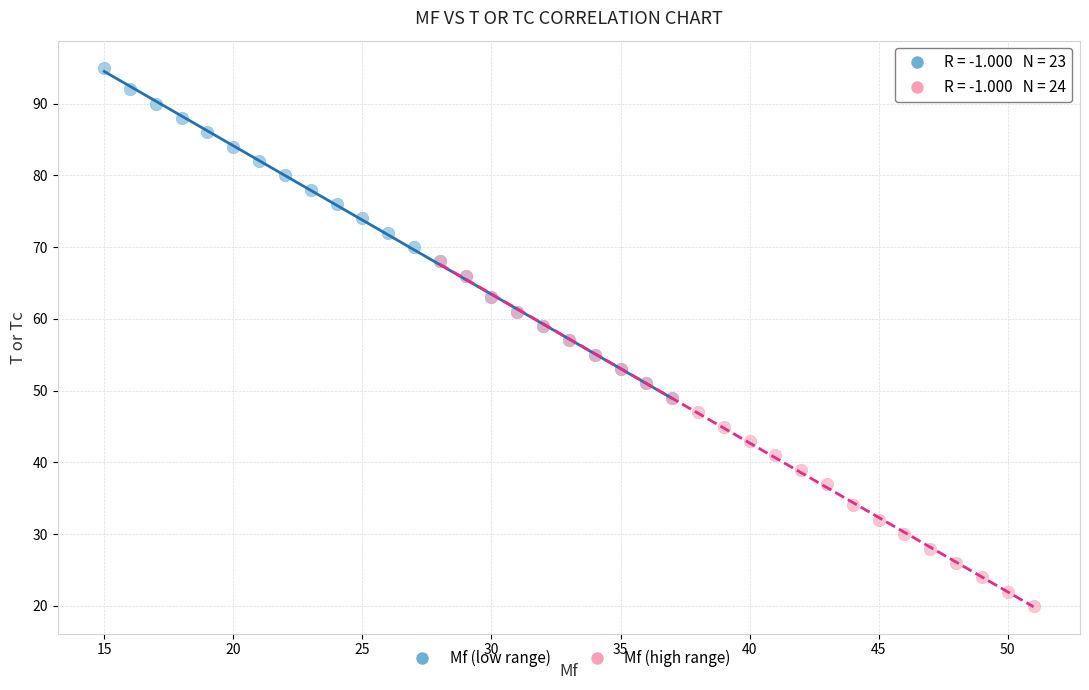

Which series contains the lowest Y value?

Mf (high range)